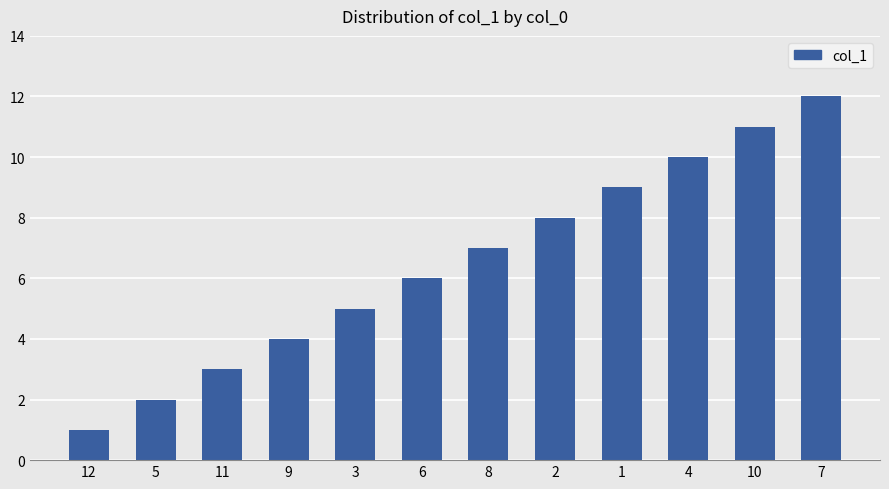

How many distinct data groups are displayed?

1